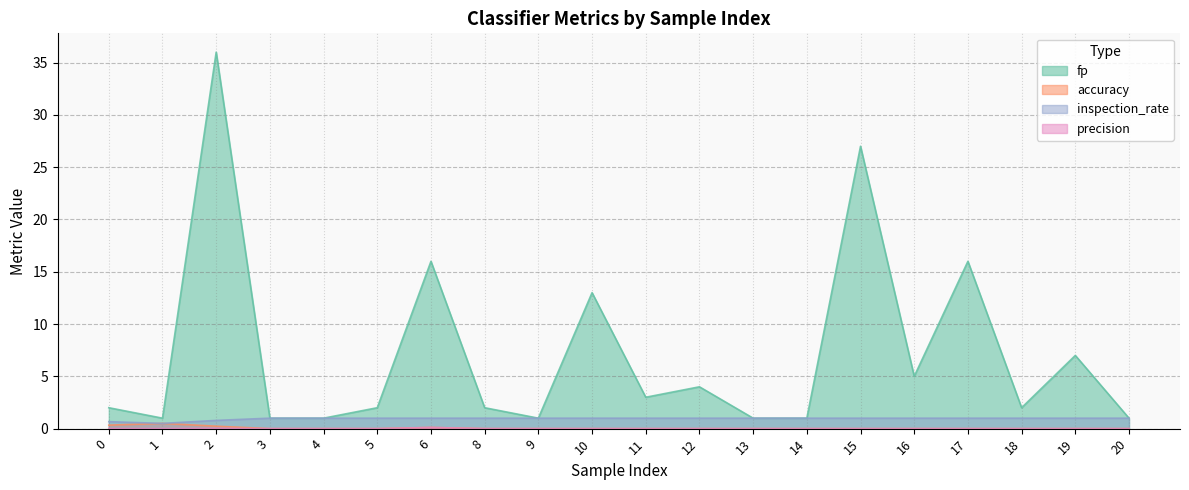

At 16, list the series in order from smallest to largest.

accuracy, precision, inspection_rate, fp